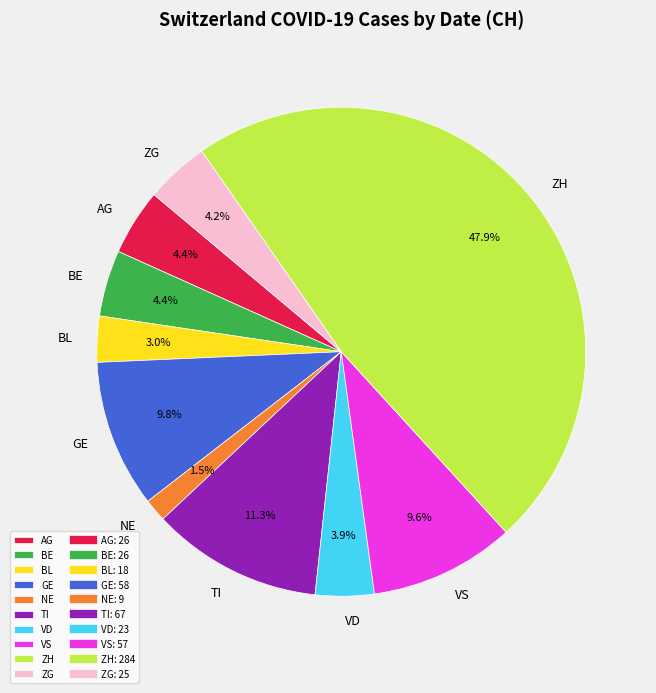

Which category has the biggest portion of the pie?

ZH